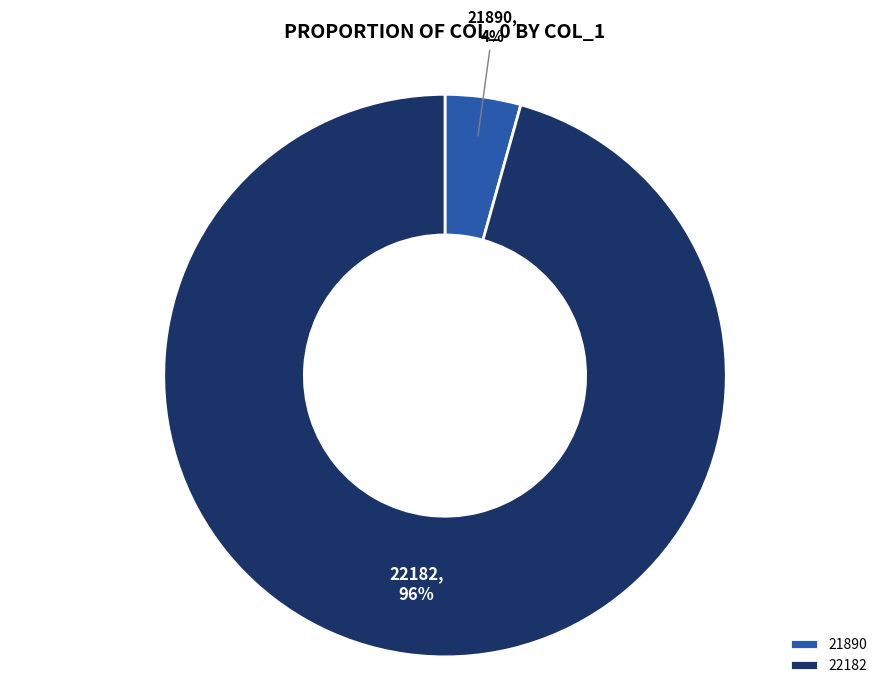

To the nearest percent, what is the average slice percentage?

50%